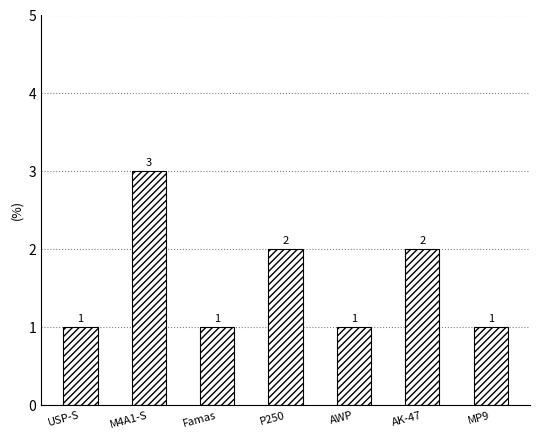

Between AK-47 and Famas, which is larger?

AK-47